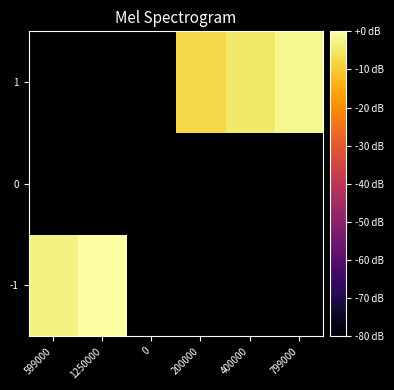

List the series in order of their overall mean, highest first.

1, -1, 0